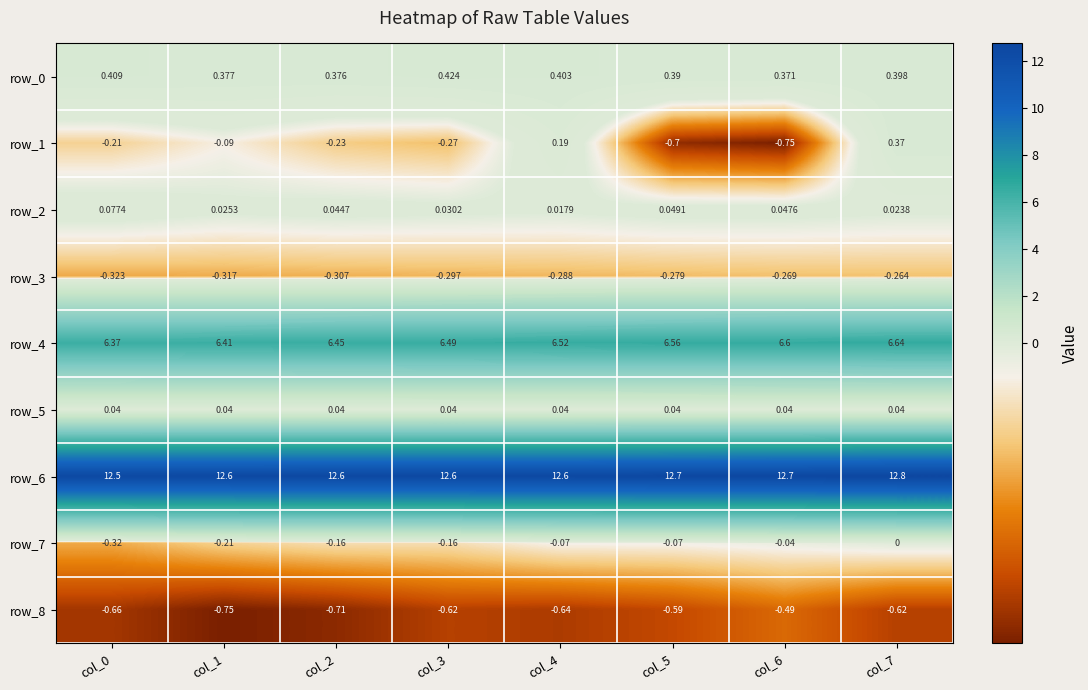

At which category is the sum across all series the highest?

col_7